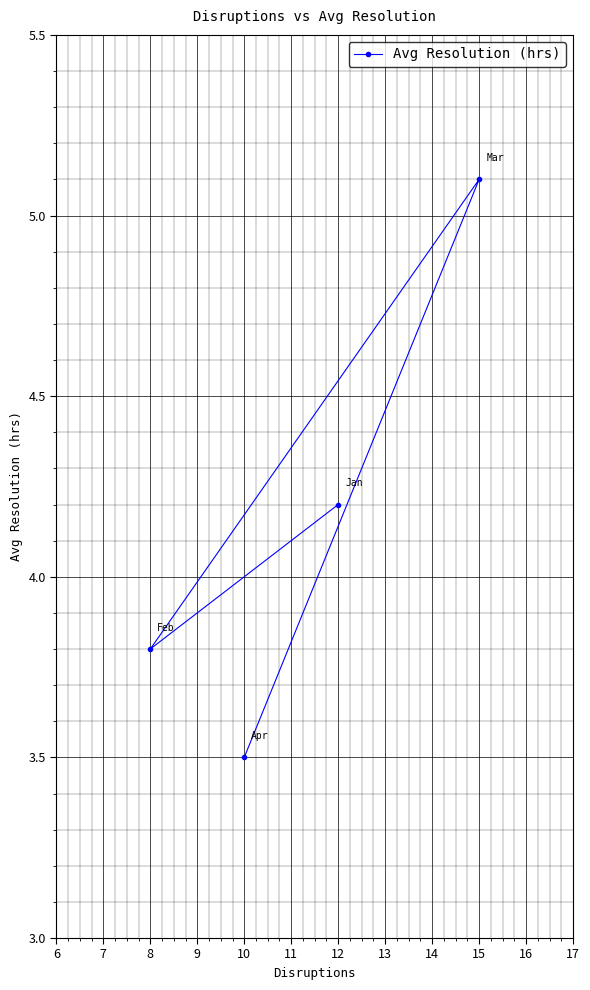

How many interior local valleys (lower than both neighbors) does the data have?

1